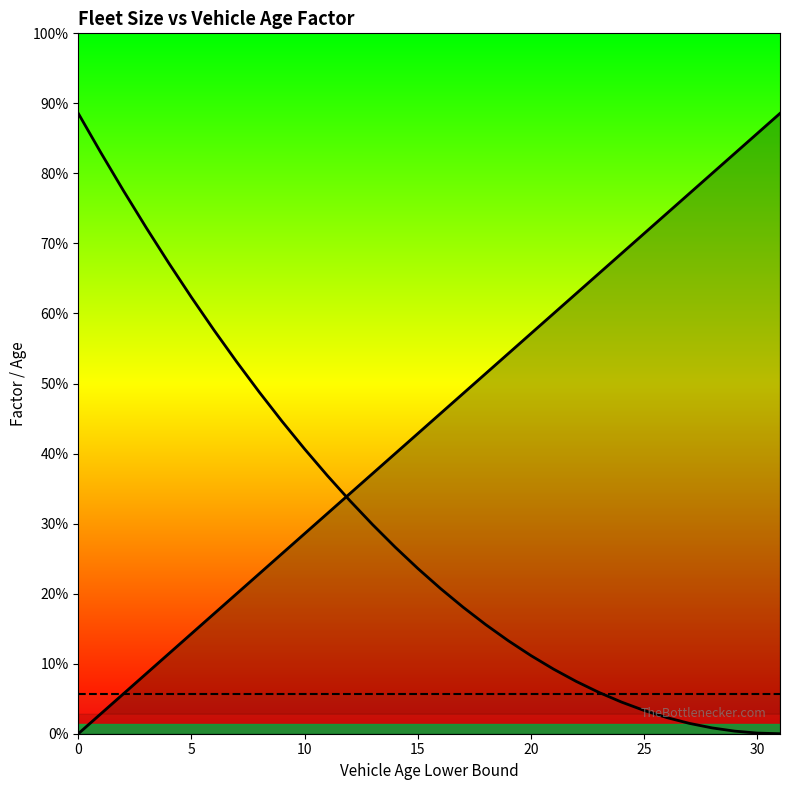

True or false: Fleet Size_Size Type_Vehicle Age Factor has a value of 0.5 at 5.

False